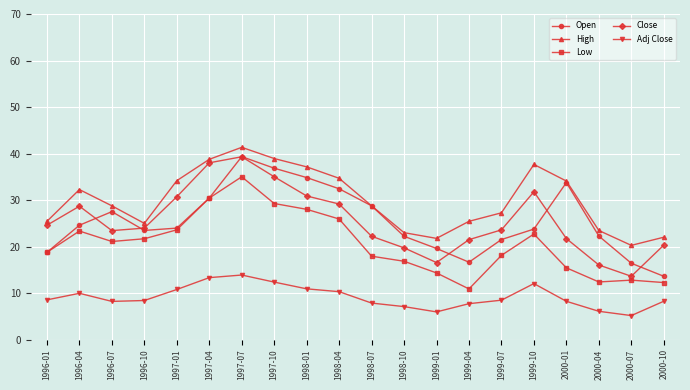

At which category is the sum across all series the highest?

1997-07